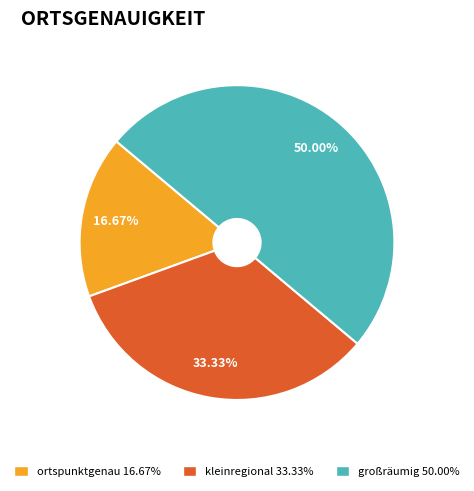

Do kleinregional and großräumig together represent more than half of the pie?

Yes